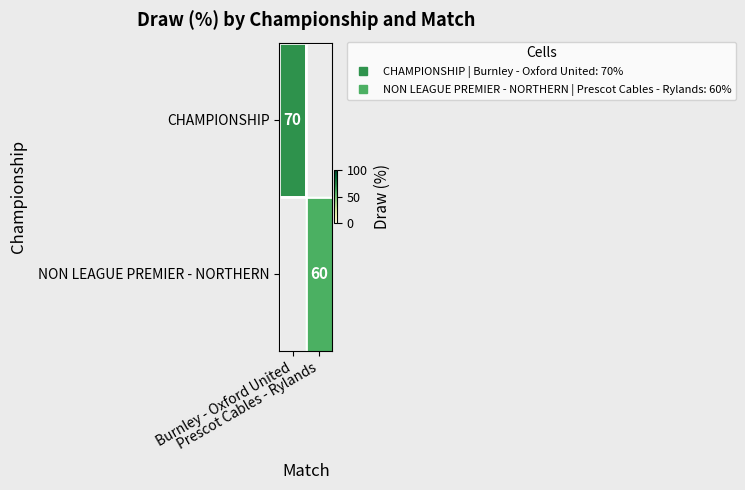

How many values in NON LEAGUE PREMIER - NORTHERN are above zero?

1